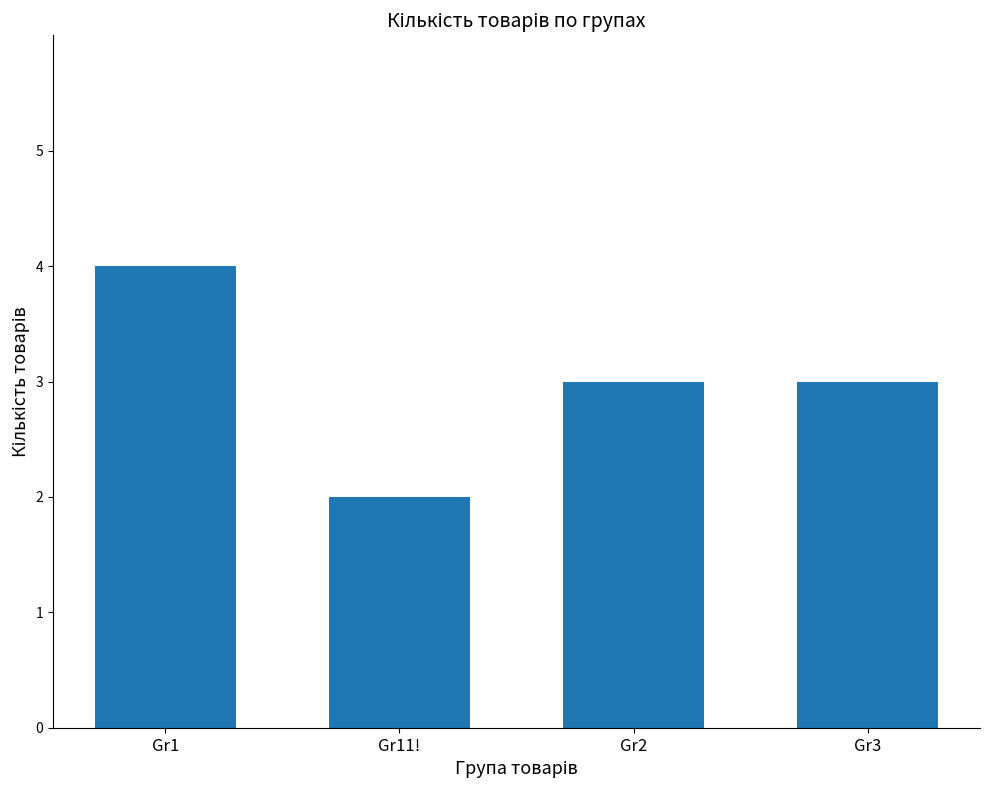

At which label does the data first exceed 3?

Gr1